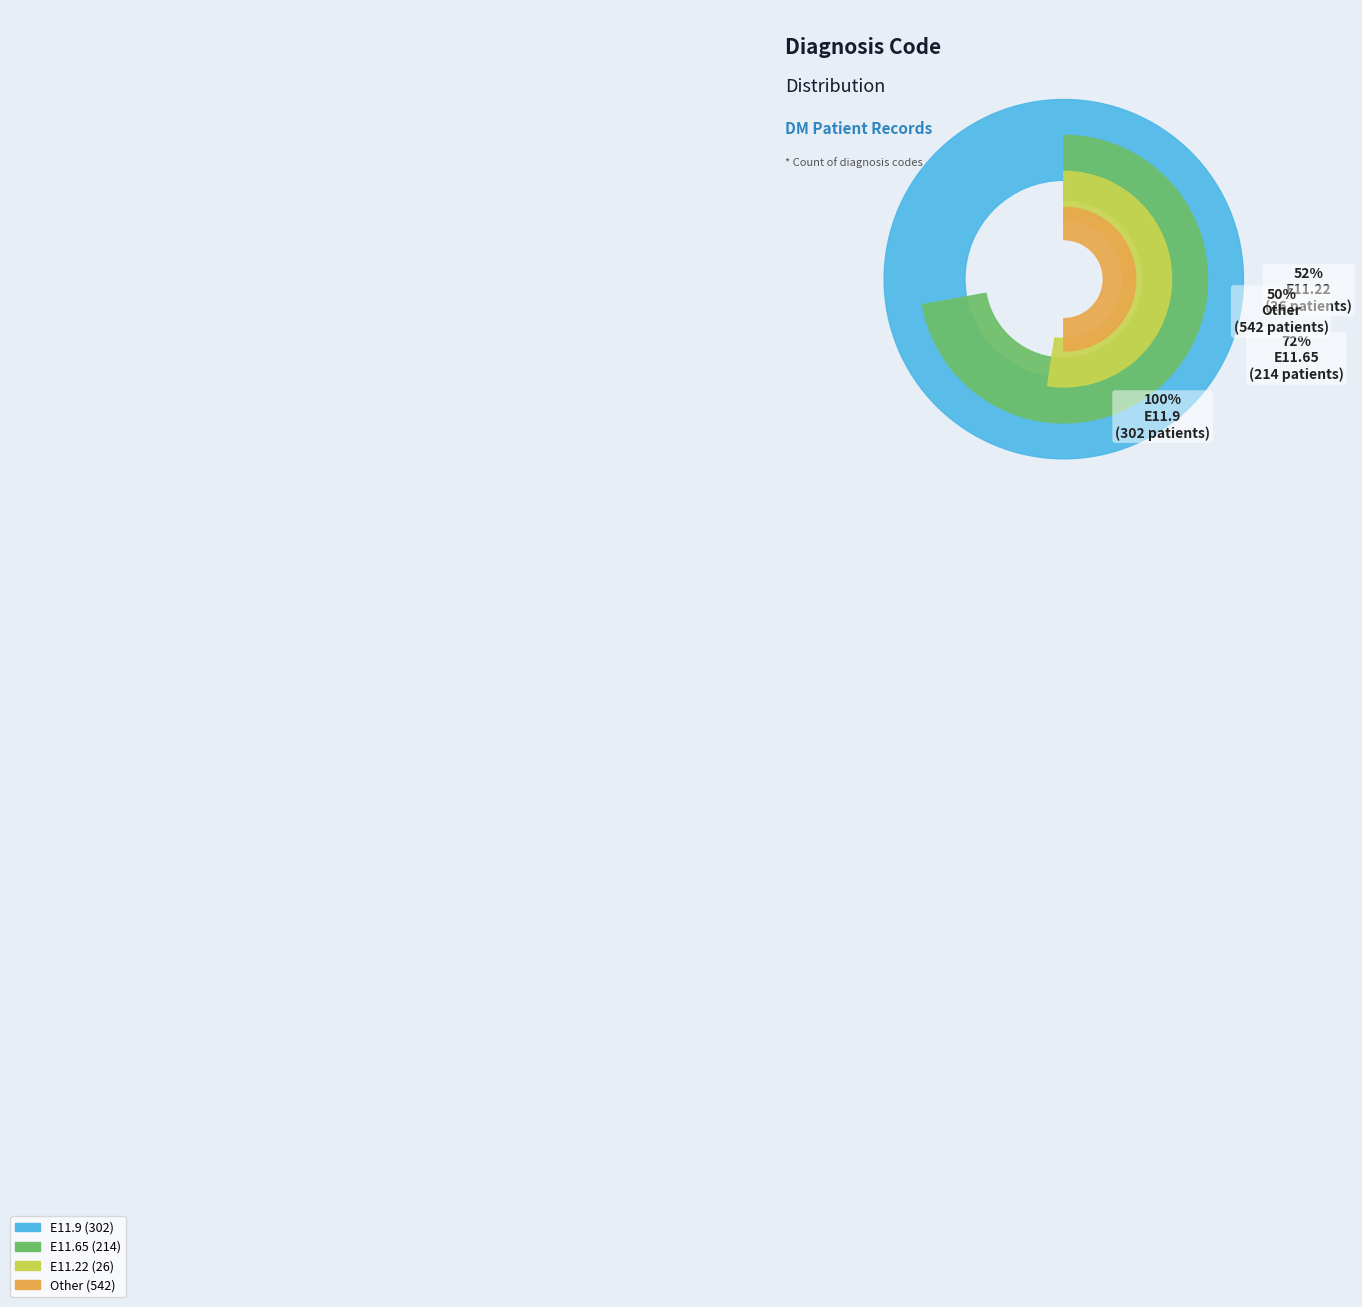

Which category has the smallest portion of the pie?

E11.22